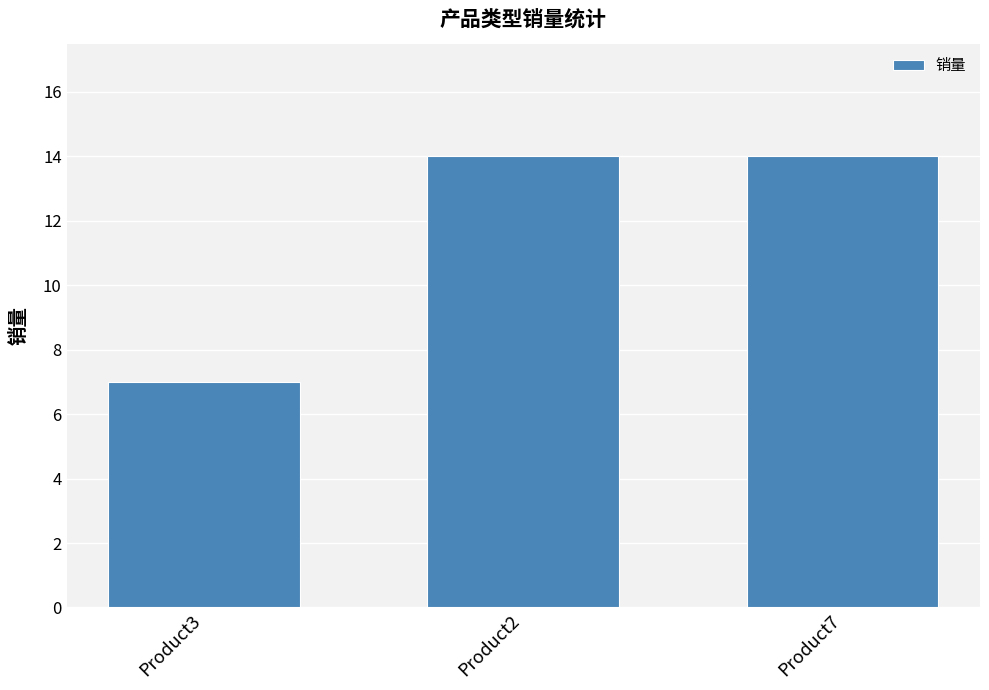

Count the values in the range 7 to 14.

3